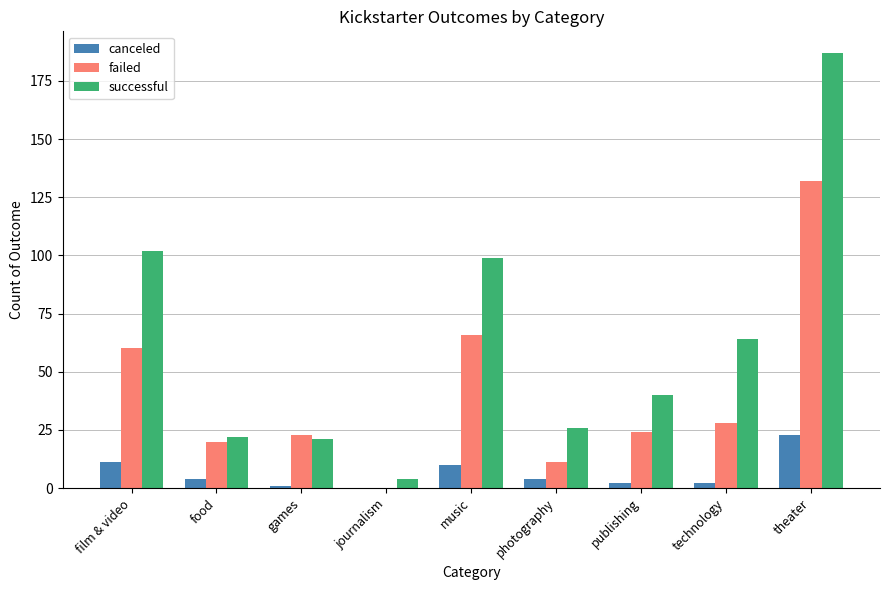

At which label is successful closest to 95?

music